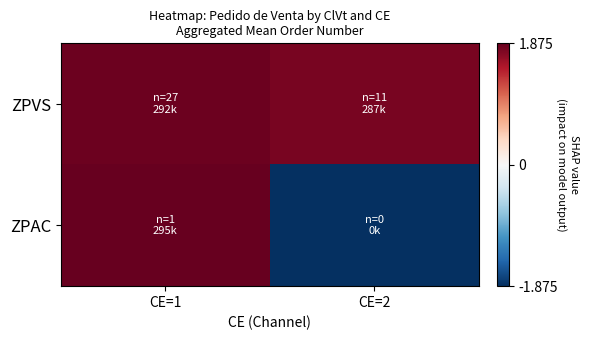

Reading right to left, list all the values displayed in this chart.

ZPVS: CE=2=1.8	CE=1=1.8
ZPAC: CE=2=-1.9	CE=1=1.9